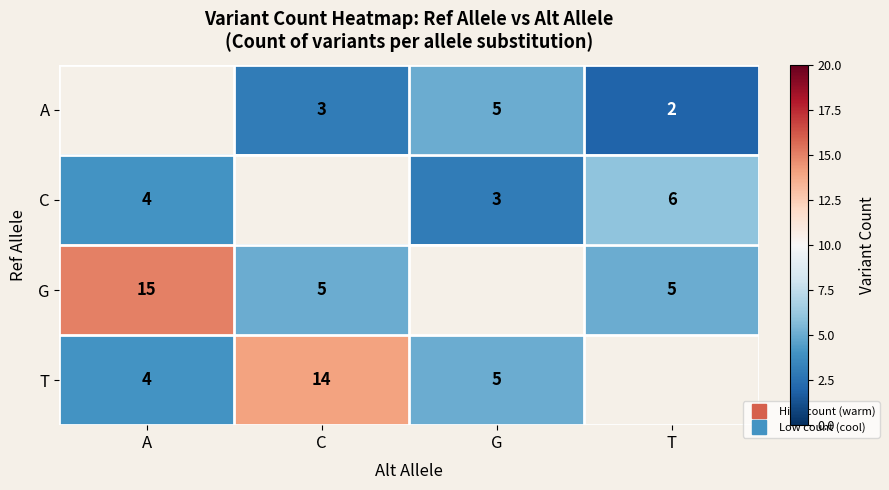

Which series has the largest range (max minus min)?

G